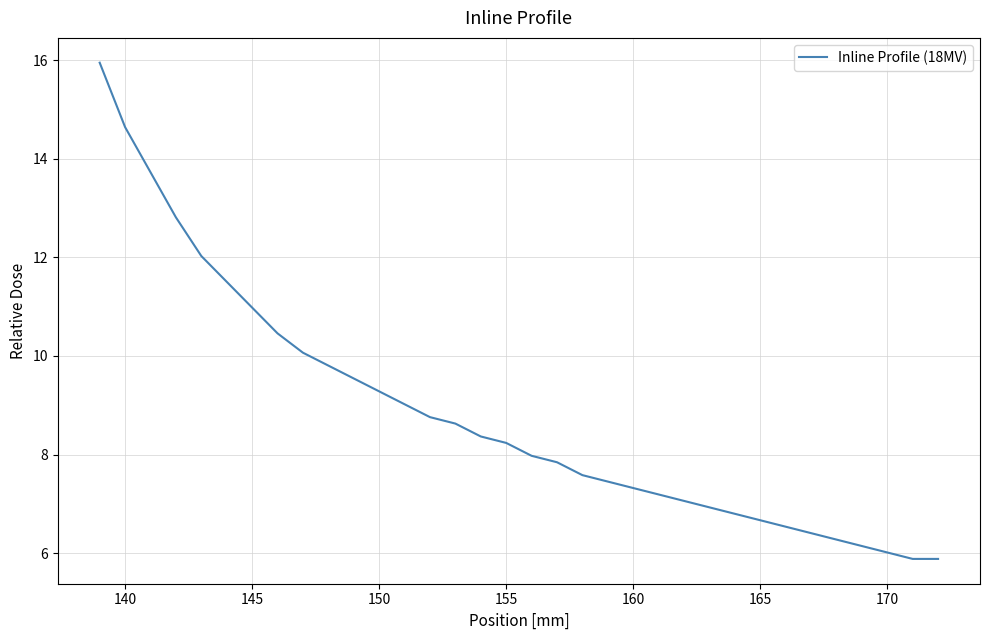

The value at 29 is 3.4. True or false?

False